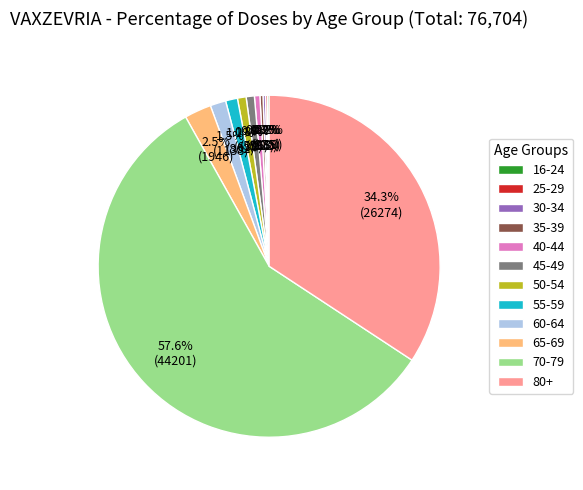

True or false: 60-64 accounts for 7% of the total.

False